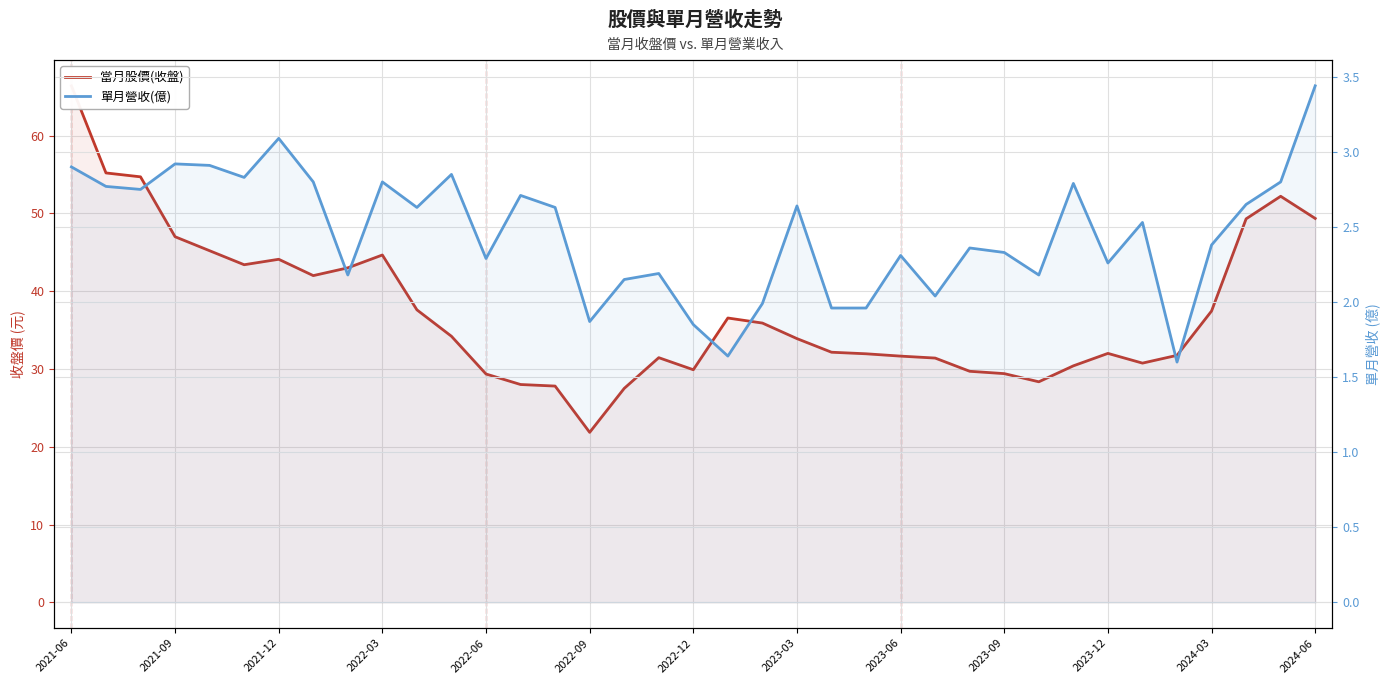

True or false: 單月營收(億) and 當月股價(收盤) intersect in this chart.

False